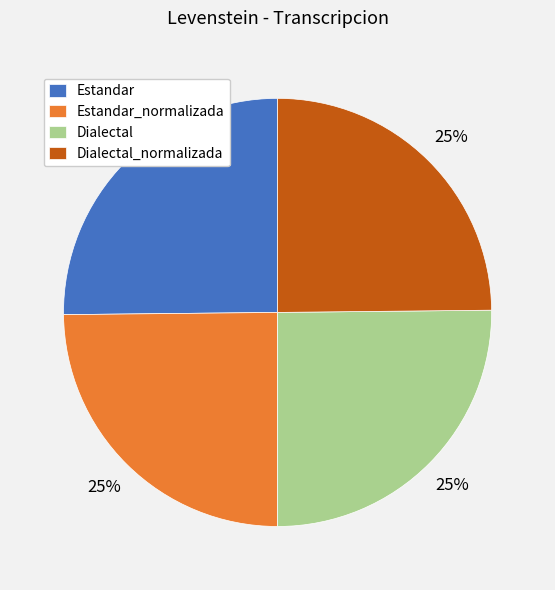

Is it true that Estandar_normalizada is 25% of the pie?

True